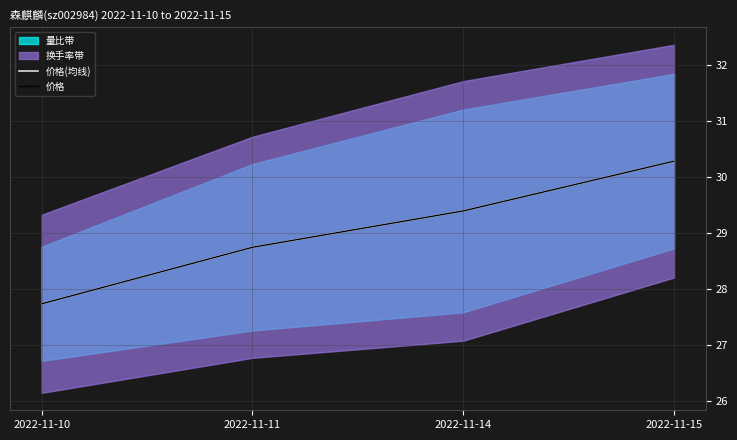

At which label does 价格 first exceed 29?

2022-11-14